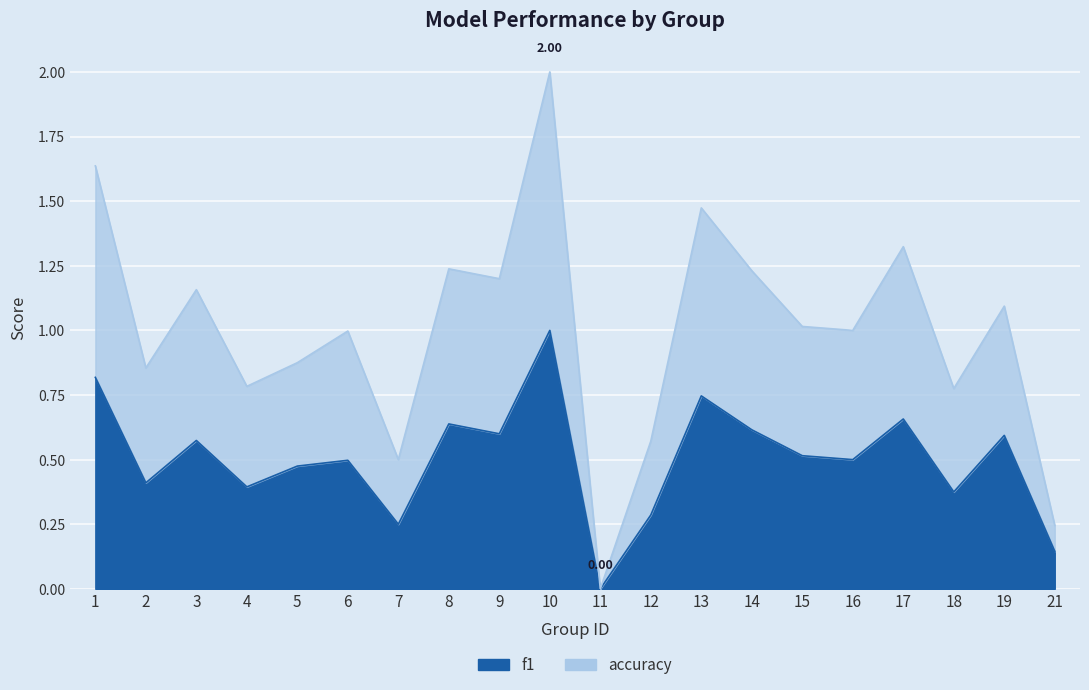

What is the value of the accuracy point at the 20th from the left?

0.2